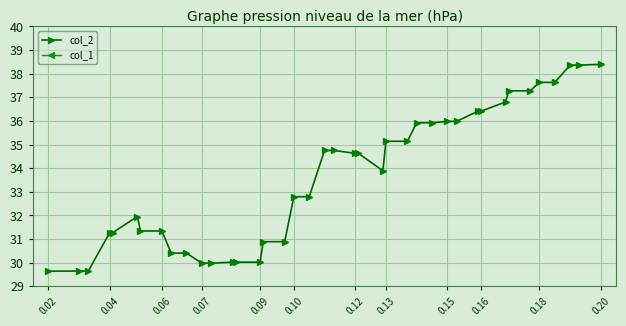

What is the minimum value for col_2?

29.6